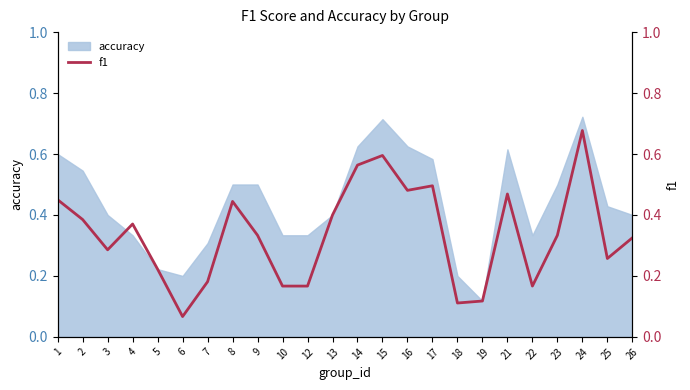

Which has a higher value, 6 or 21?

21